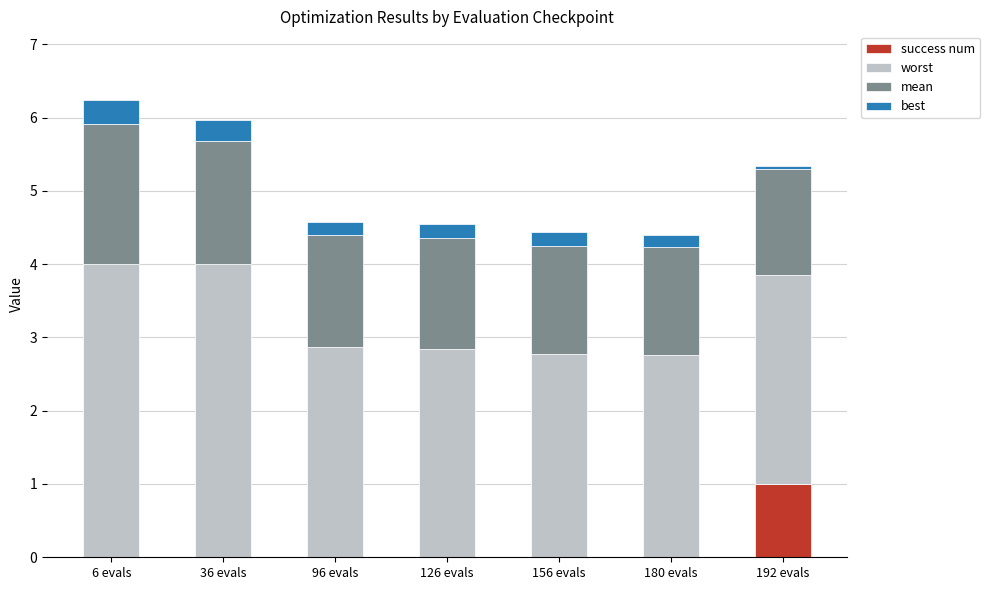

The success num series shows 0.0 at 126 evals. True or false?

True